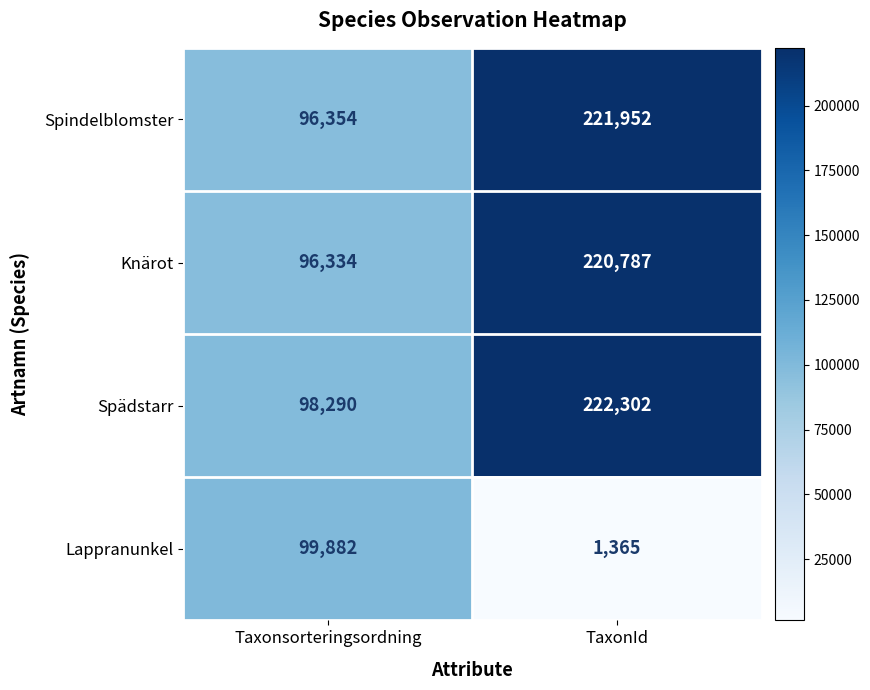

At which label does Lappranunkel reach its peak?

Taxonsorteringsordning